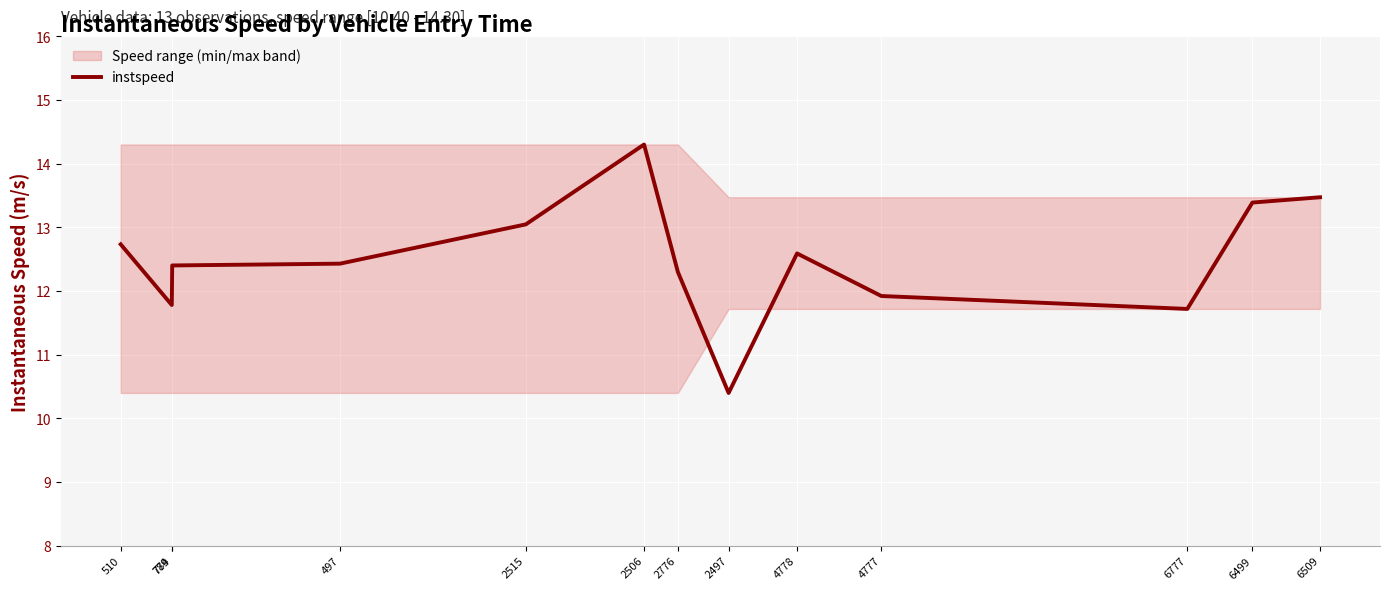

What is the approximate value at 2776?

12.3